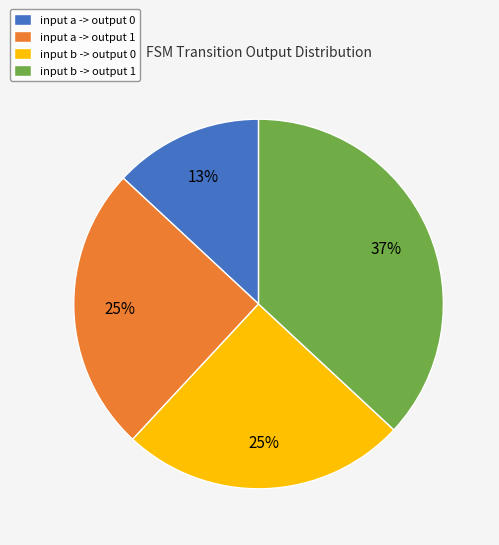

Combined, do input b -> output 0 and input a -> output 0 account for over 50%?

No